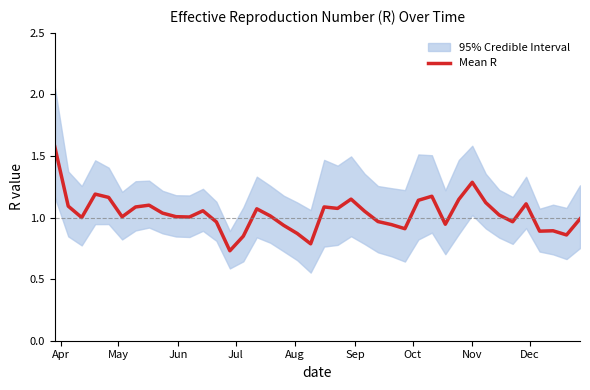

The chart shows a value of 1.1 at 19. True or false?

False